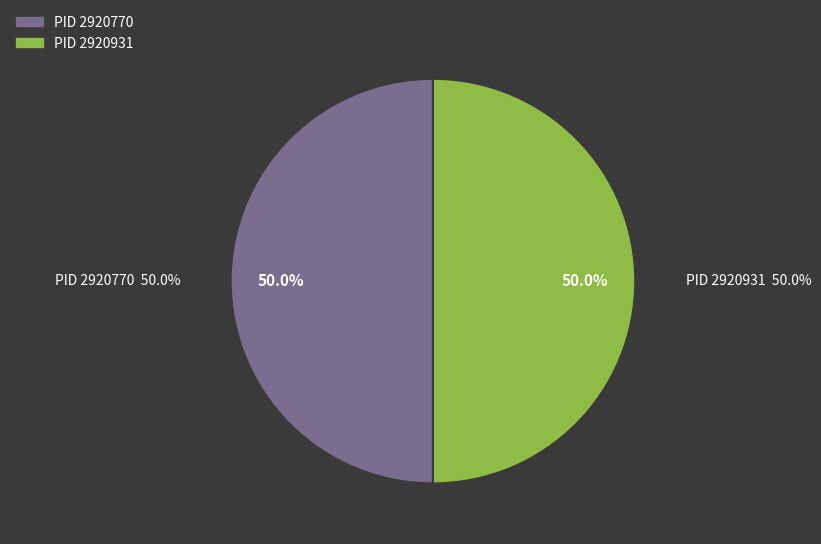

Which category has the smallest portion of the pie?

2920770